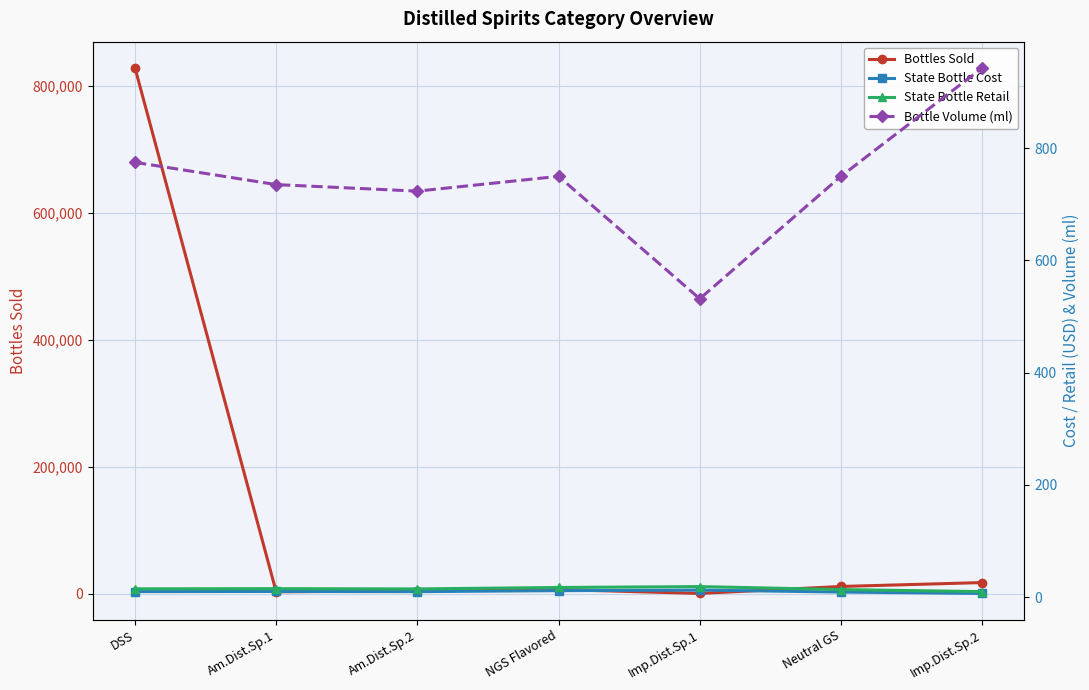

What is the difference between the maximum and minimum values in the Bottle Volume (ml) series?

411.5